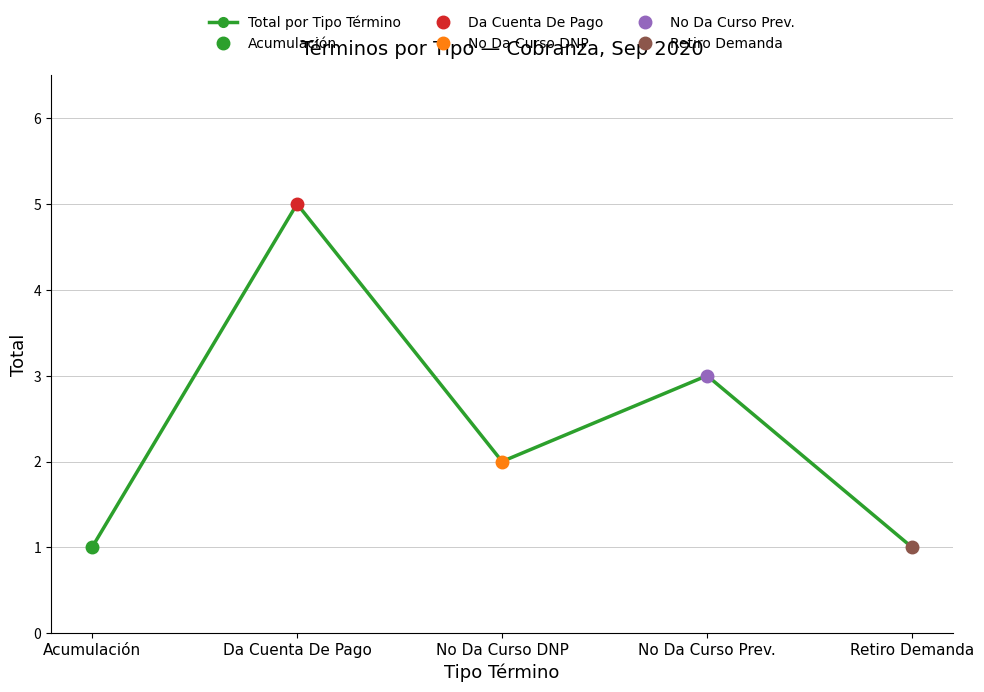

List the labels in order of value, smallest first.

Acumulación, Retiro Demanda, No Da Curso DNP, No Da Curso Prev., Da Cuenta De Pago